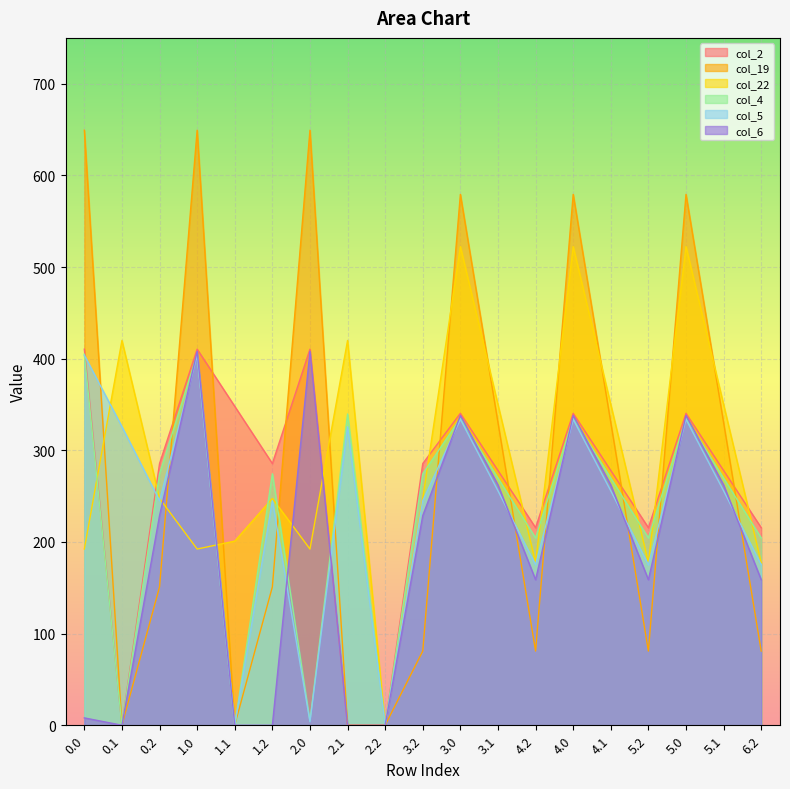

Reading left to right, list all the values displayed in this chart.

col_2: 410.3	0.0	285.5	410.3	347.9	285.5	410.3	0.0	0.0	285.5	340.3	277.9	215.5	340.3	277.9	215.5	340.3	277.9	215.5
col_19: 649.2	0.2	151.0	649.2	0.2	151.0	649.2	0.2	0.0	81.0	579.2	330.2	81.0	579.2	330.2	81.0	579.2	330.2	81.0
col_22: 192.3	419.9	247.4	192.3	200.9	247.4	192.3	419.9	0.0	247.4	522.3	349.9	177.4	522.3	349.9	177.4	522.3	349.9	177.4
col_4: 404.9	0.0	274.4	404.9	0.0	274.4	4.9	339.6	0.0	274.4	334.9	269.6	204.4	334.9	269.6	204.4	334.9	269.6	204.4
col_5: 403.8	325.7	245.0	403.8	0.0	245.0	3.8	325.7	0.0	245.0	333.8	255.7	175.0	333.8	255.7	175.0	333.8	255.7	175.0
col_6: 8.0	0.0	228.8	408.0	0.0	0.0	408.0	0.0	0.0	228.8	338.0	262.2	158.8	338.0	262.2	158.8	338.0	262.2	158.8